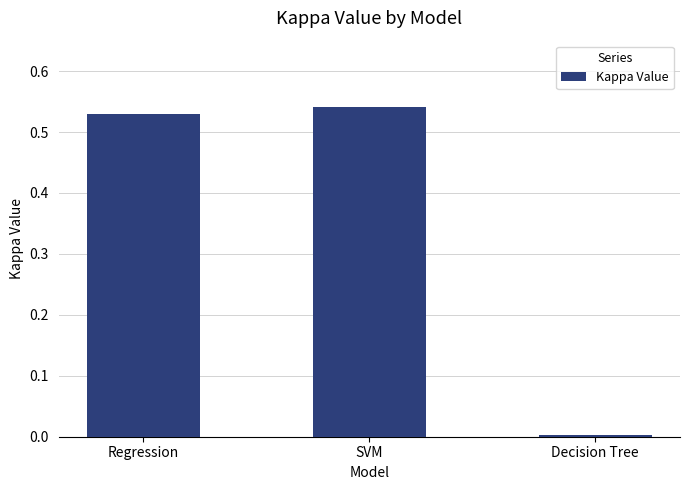

What position from the left is SVM?

2